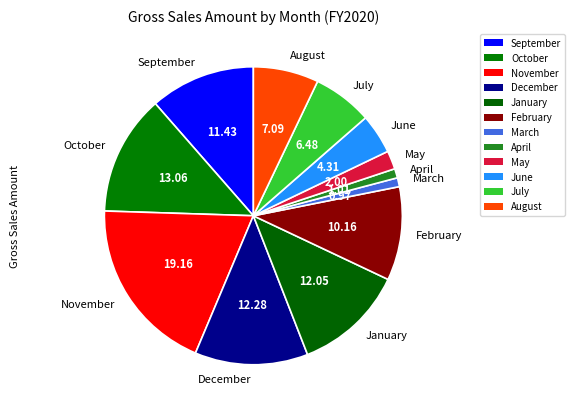

Combined, do April and March account for over 50%?

No